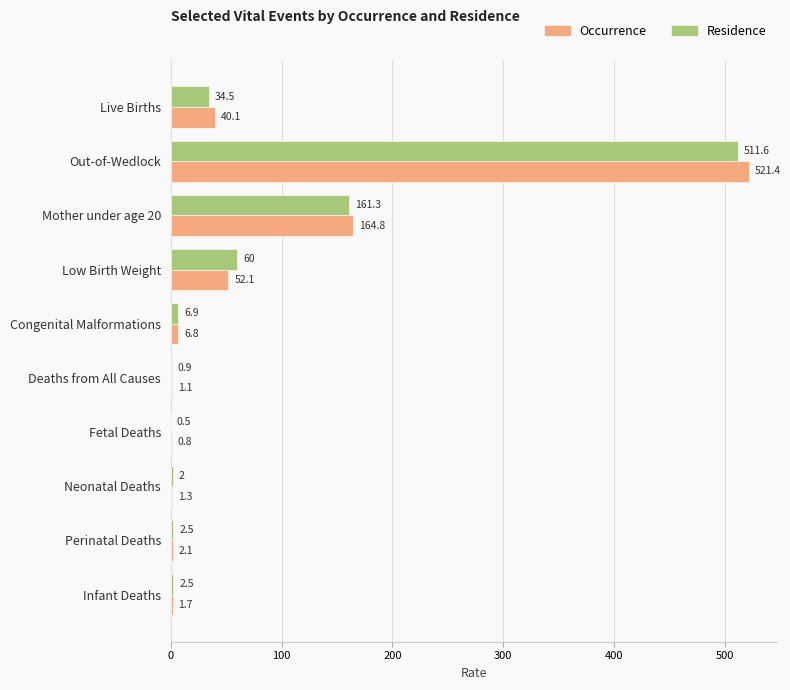

At which label does Residence reach its peak?

Out-of-Wedlock